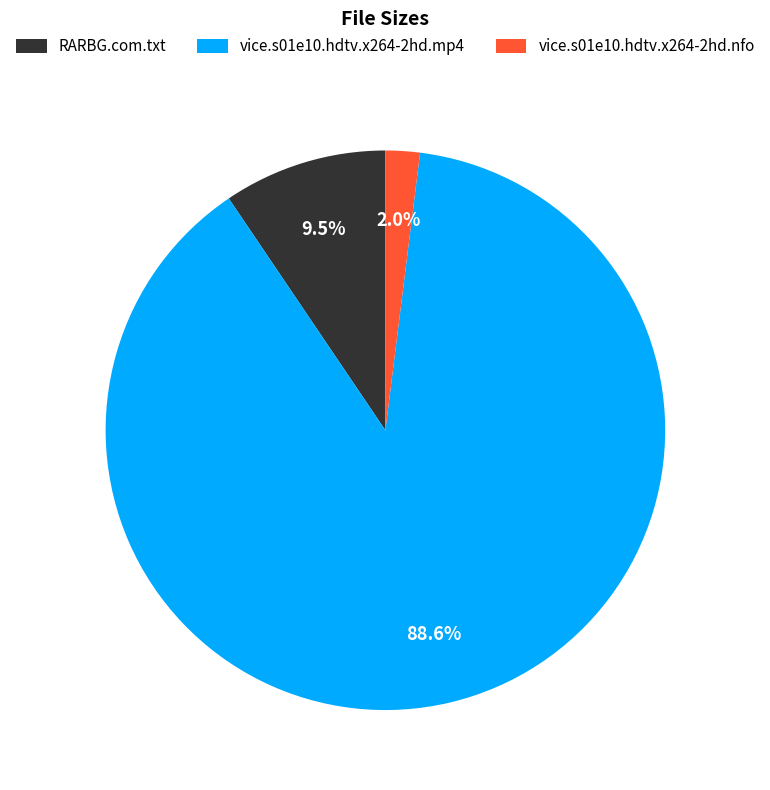

How many slices are in this pie chart?

3